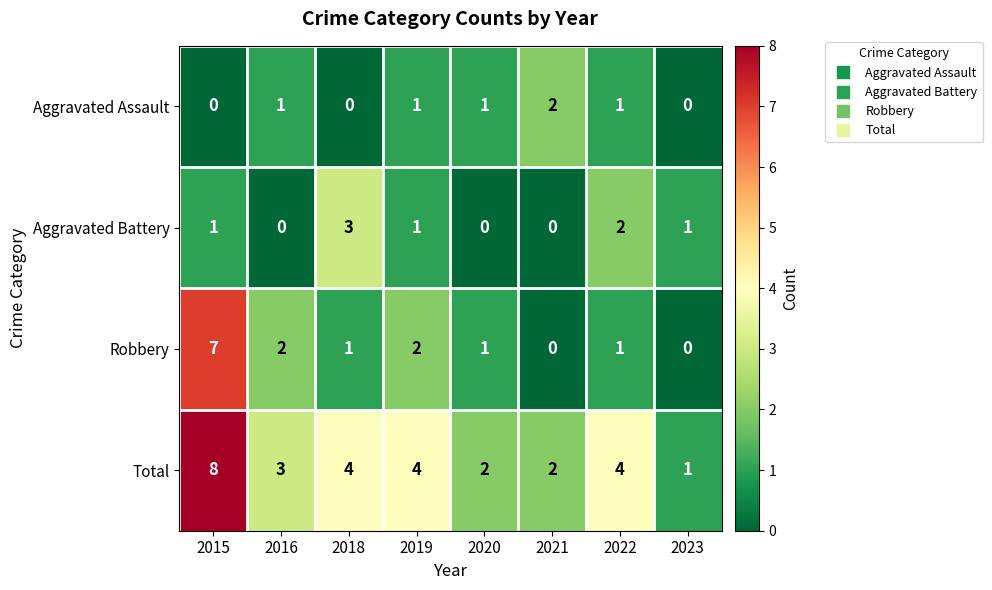

What is the difference between the maximum and minimum values in the Robbery series?

7